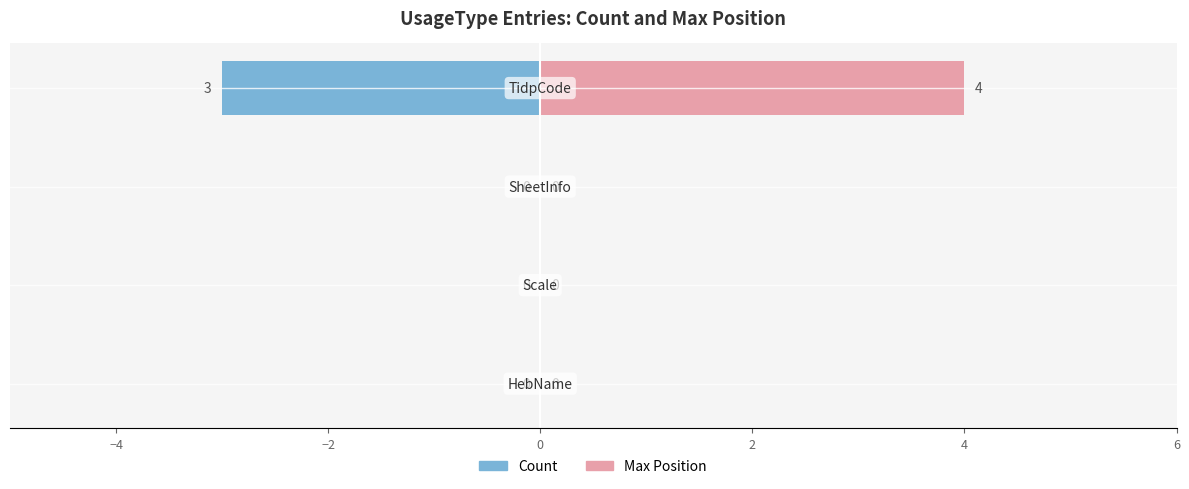

What position from the right is 0?

1